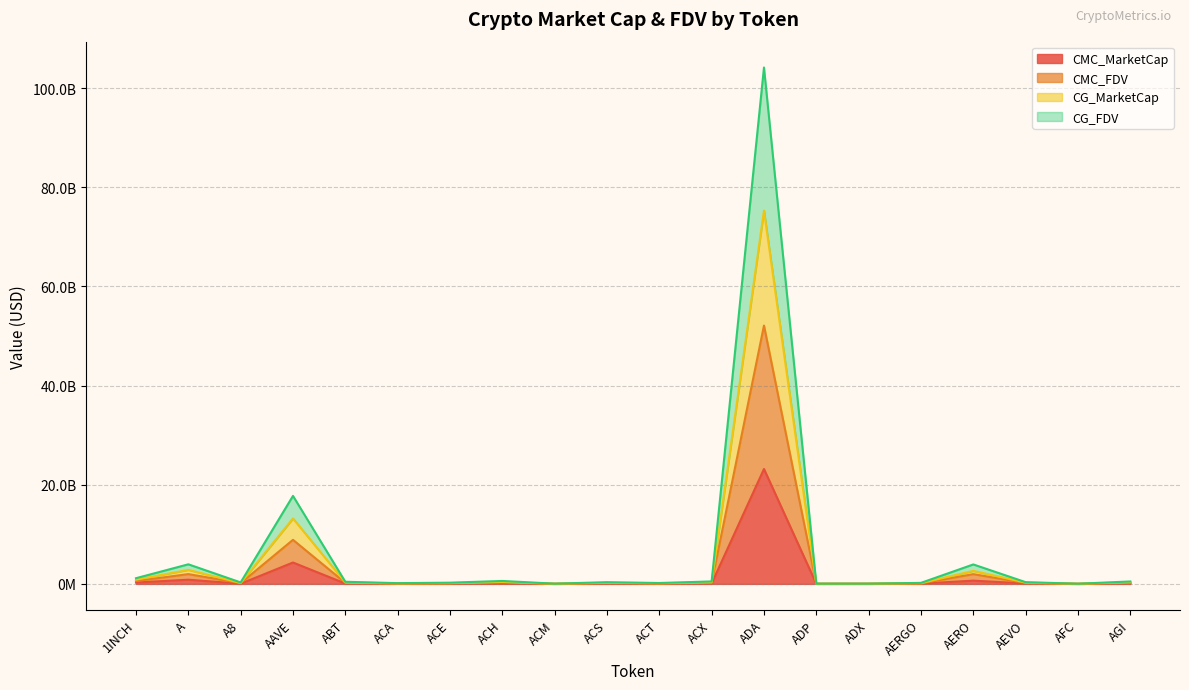

Is it true that CMC_MarketCap equals 44697366 at A8?

False